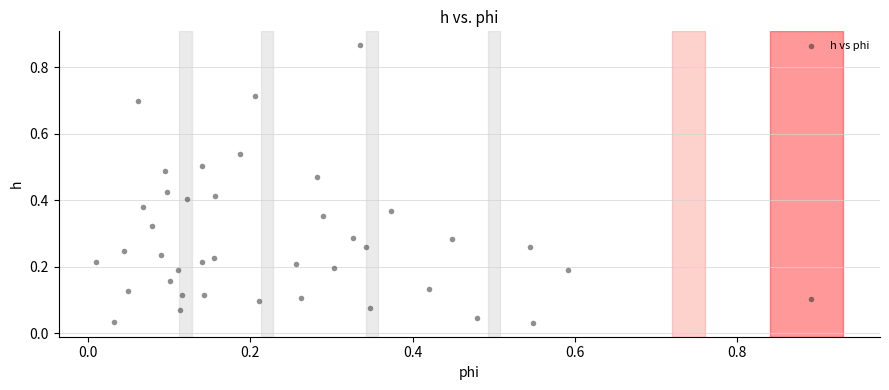

How many points are shown in the scatter plot?

40